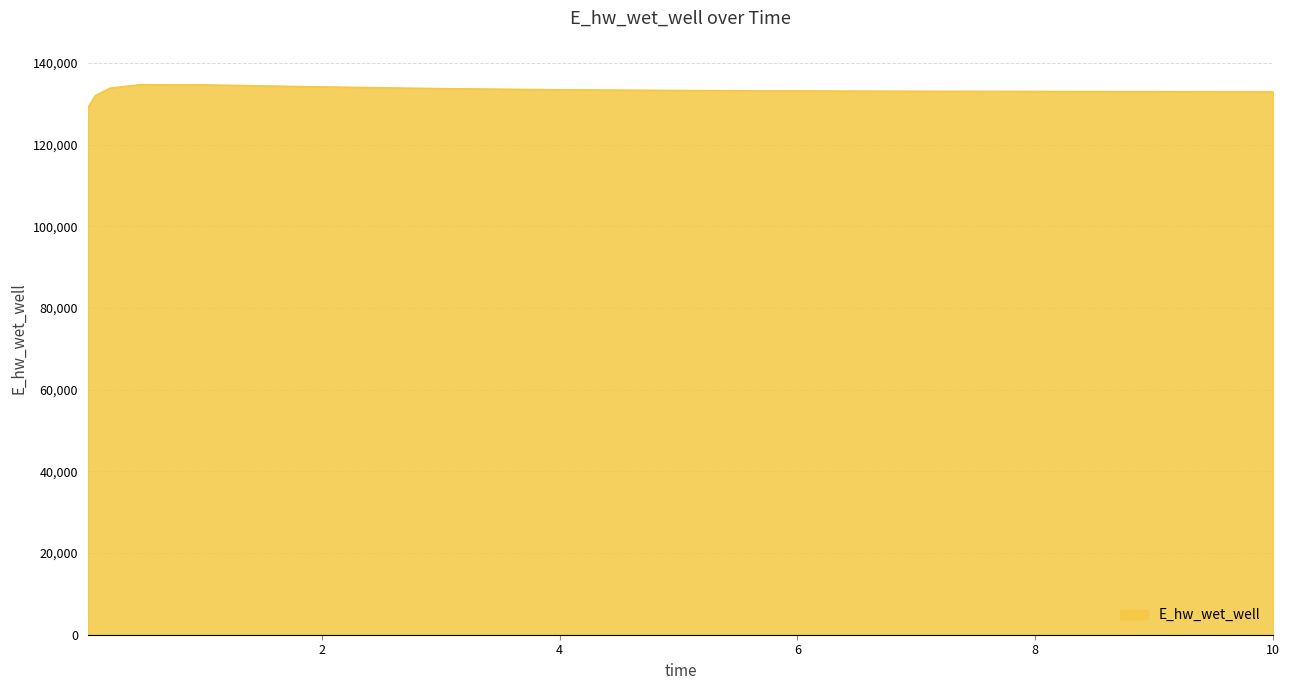

What is the maximum value shown in the chart?

134687.7